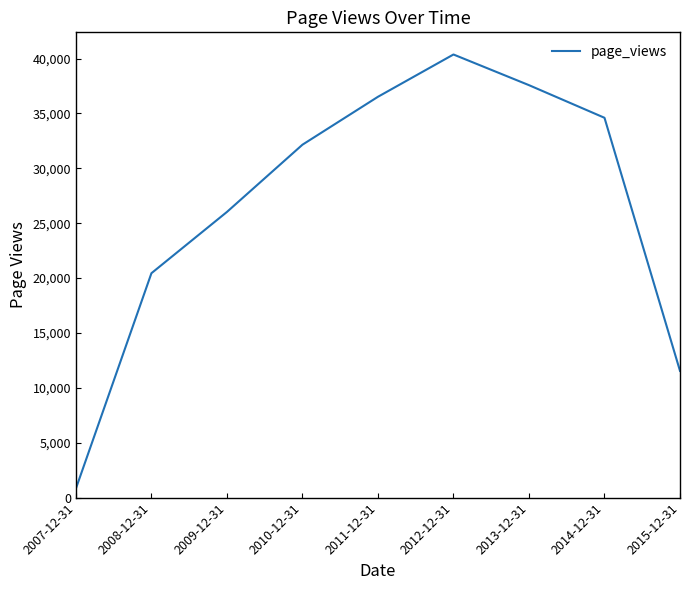

List the labels in order of value, largest first.

2012-12-31, 2013-12-31, 2011-12-31, 2014-12-31, 2010-12-31, 2009-12-31, 2008-12-31, 2015-12-31, 2007-12-31